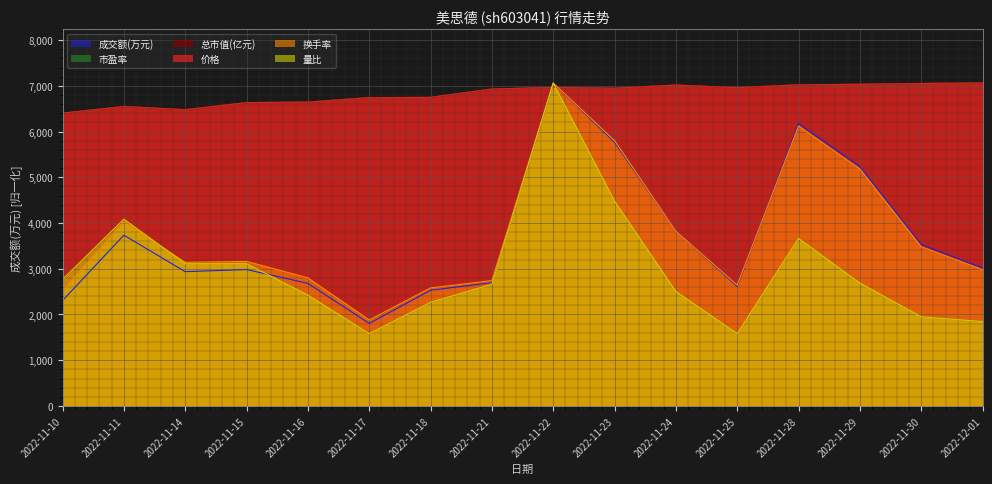

Reading left to right, what are all the values shown in this chart?

价格: 6404.4	6547.6	6478.9	6633.6	6645.0	6742.4	6748.1	6931.4	6965.8	6948.6	7017.4	6960.1	7023.1	7034.6	7051.7	7063.2
成交额(万元): 2305.8	3734.1	2936.7	2982.6	2681.1	1804.5	2529.9	2695.5	7063.2	5767.2	3826.8	2614.5	6178.5	5236.2	3531.6	3017.7
总市值(亿元): 6406.3	6547.1	6478.2	6634.7	6647.2	6744.1	6747.3	6931.8	6966.2	6950.6	7019.4	6960.0	7022.5	7035.0	7053.8	7063.2
换手率: 2521.1	4021.8	3141.4	3161.4	2801.3	1880.9	2581.2	2741.2	7063.2	5802.6	3821.7	2641.2	6122.8	5182.3	3481.6	2981.4
市盈率: 6404.8	6548.1	6478.7	6633.2	6644.4	6743.0	6747.4	6931.1	6966.9	6949.0	7018.4	6960.2	7022.9	7034.1	7052.0	7063.2
量比: 2767.3	4085.1	3109.9	3109.9	2424.7	1581.3	2266.5	2661.9	7063.2	4480.4	2503.7	1581.3	3663.4	2688.2	1950.3	1844.9